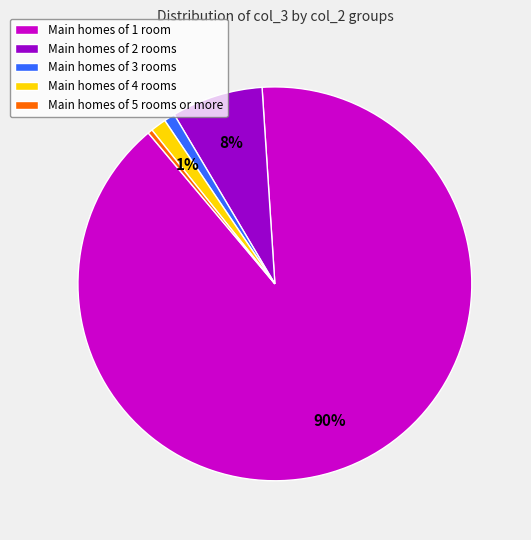

True or false: Main homes of 4 rooms accounts for 11% of the total.

False